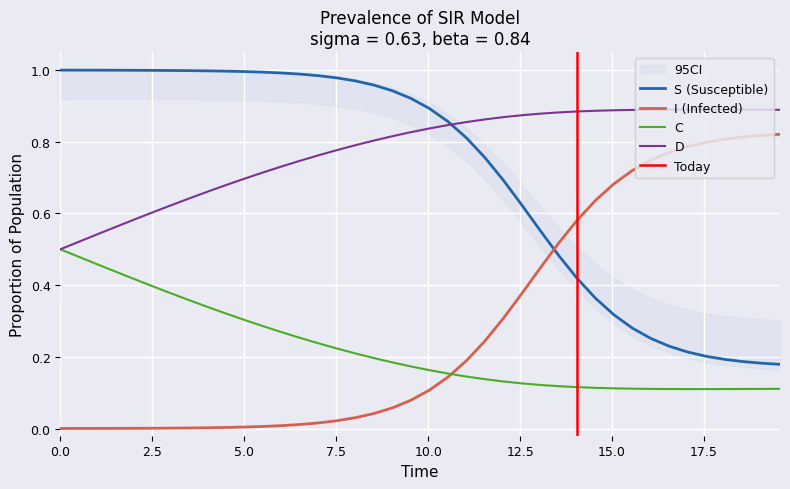

How many times do I (Infected) and S (Susceptible) cross each other?

1